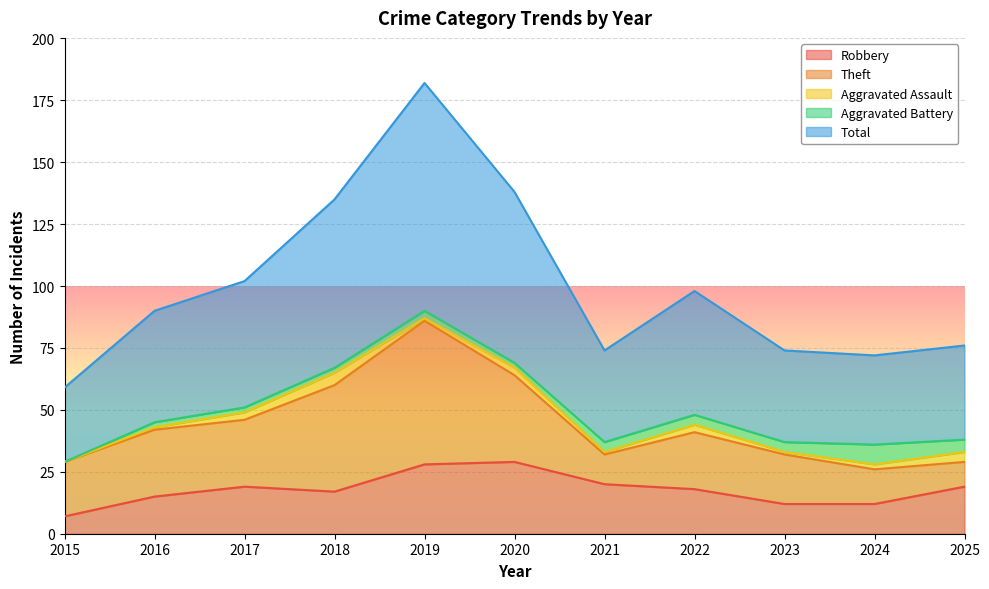

Does the chart display data point markers on the line(s)?

No